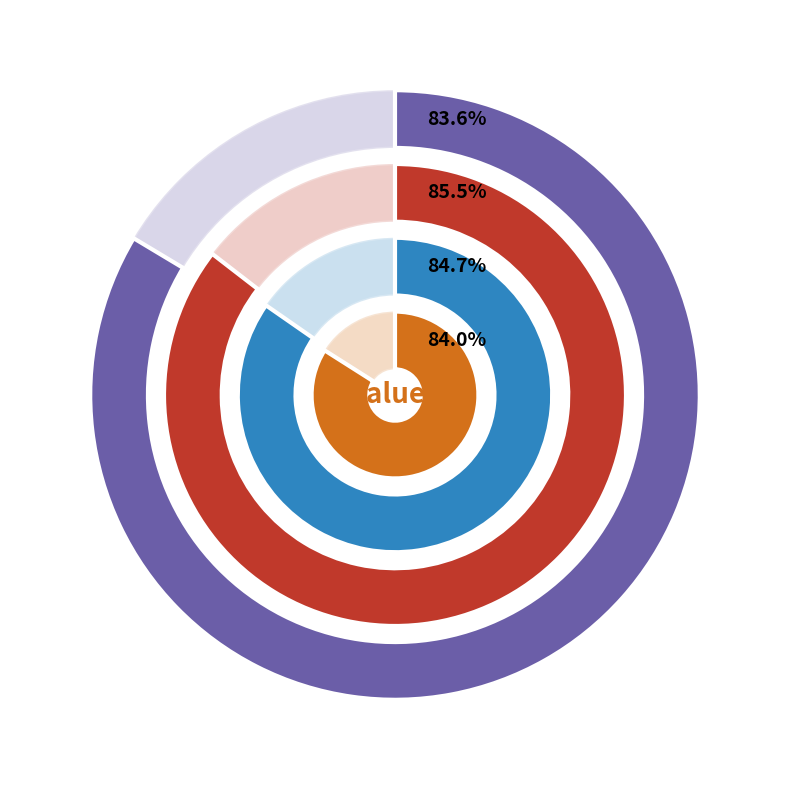

Is 7 the majority of the pie?

No